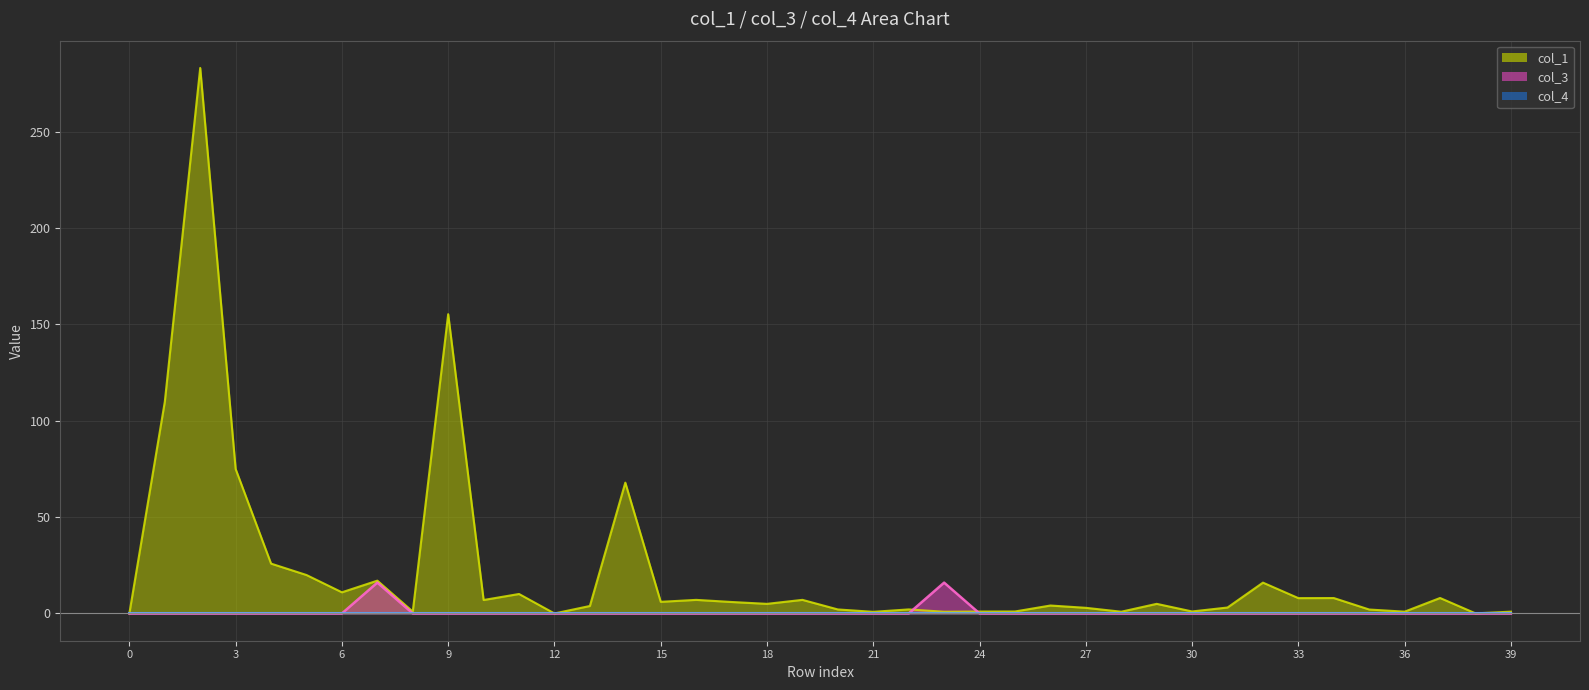

The value of col_3 at 15 is 0.0. True or false?

True